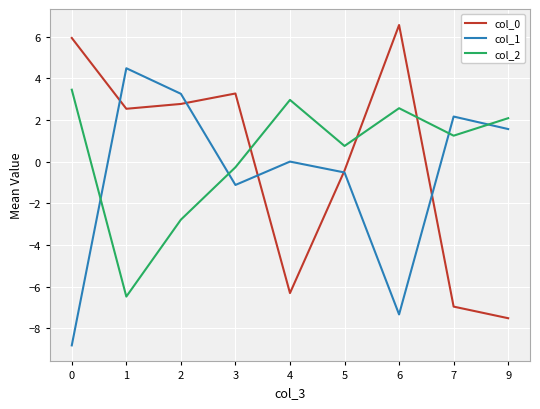

After their last crossing, which series has the higher values: col_0 or col_2?

col_2